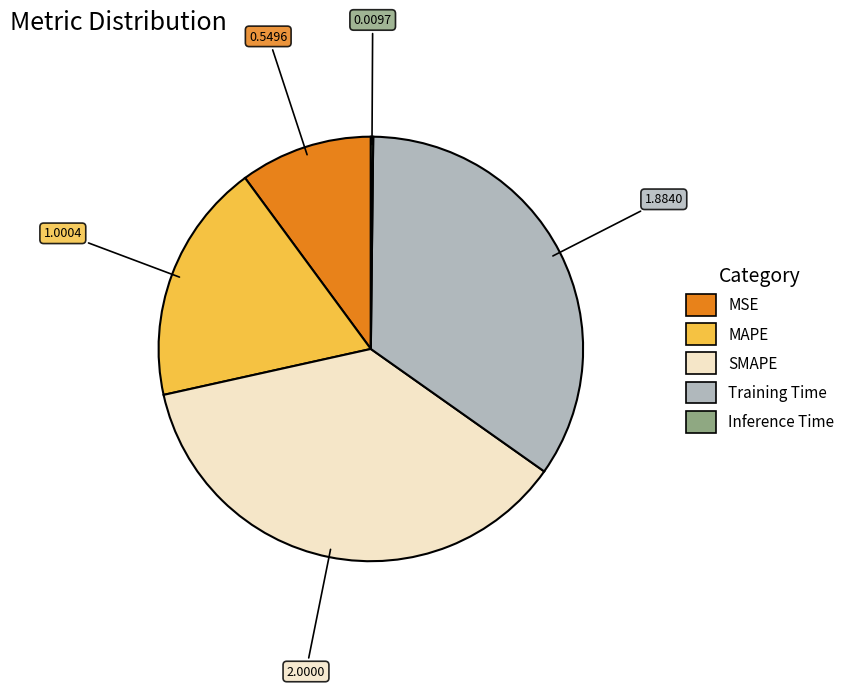

What is the largest slice in the pie chart?

SMAPE